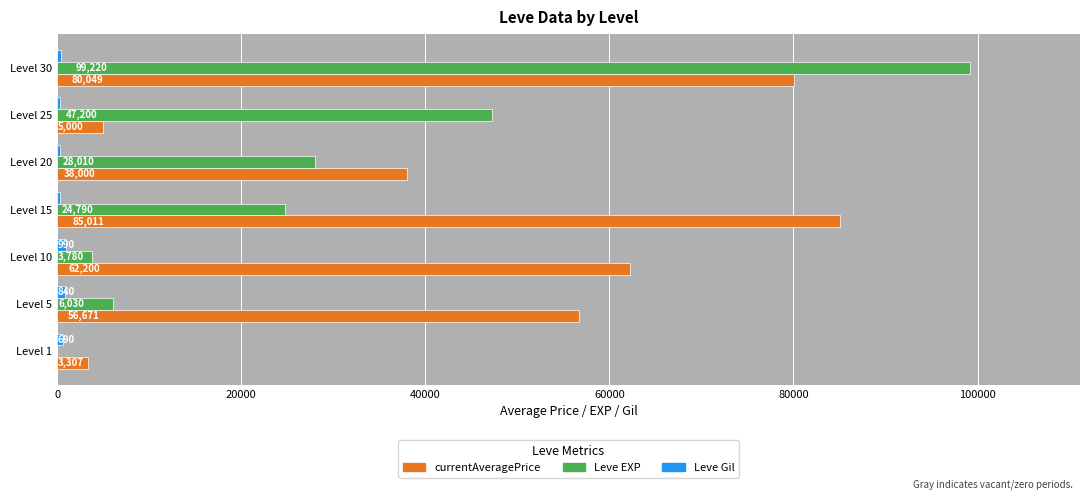

Which series has the largest range (max minus min)?

Leve EXP